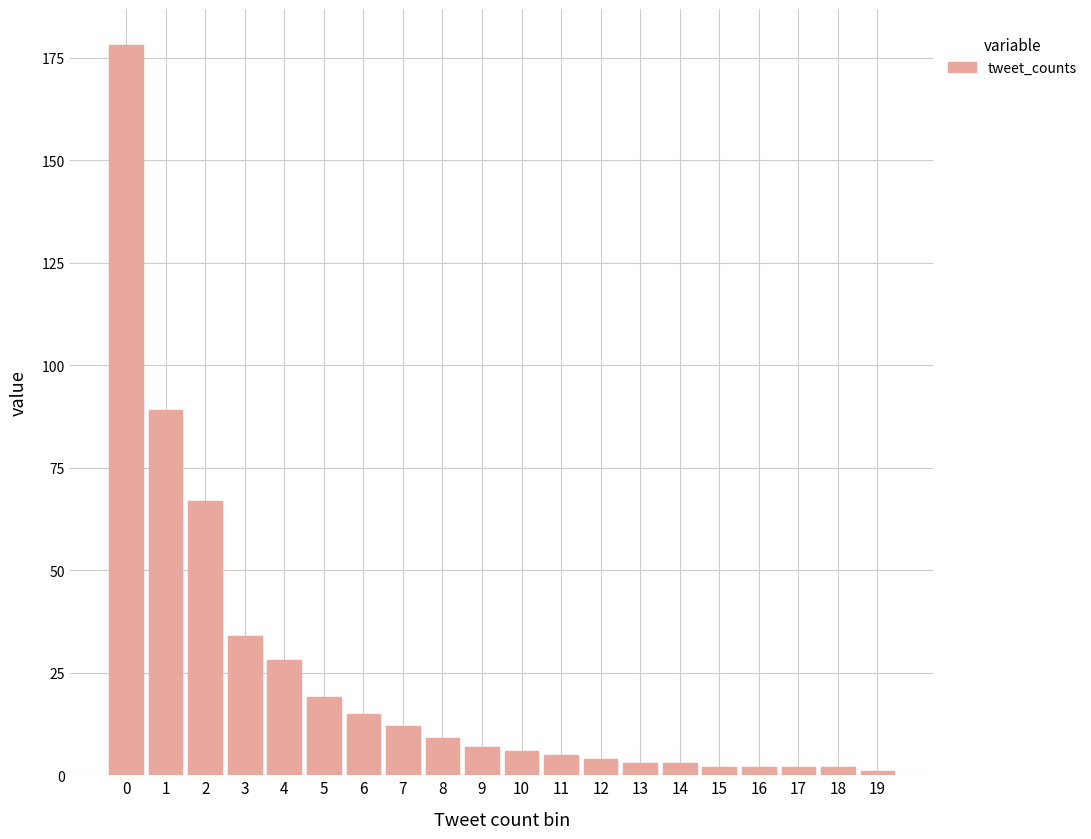

What is the sum of all values?

488